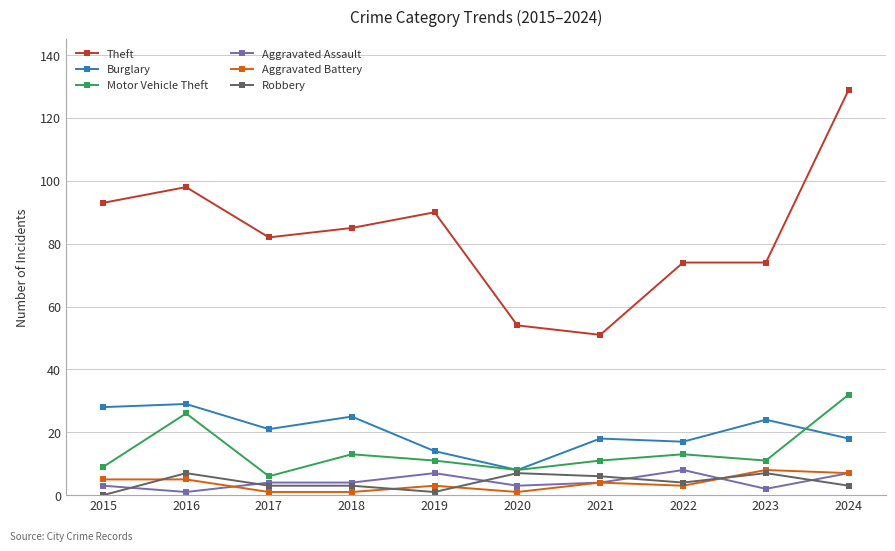

What are all the series names shown in the legend?

Theft, Burglary, Motor Vehicle Theft, Aggravated Assault, Aggravated Battery, Robbery